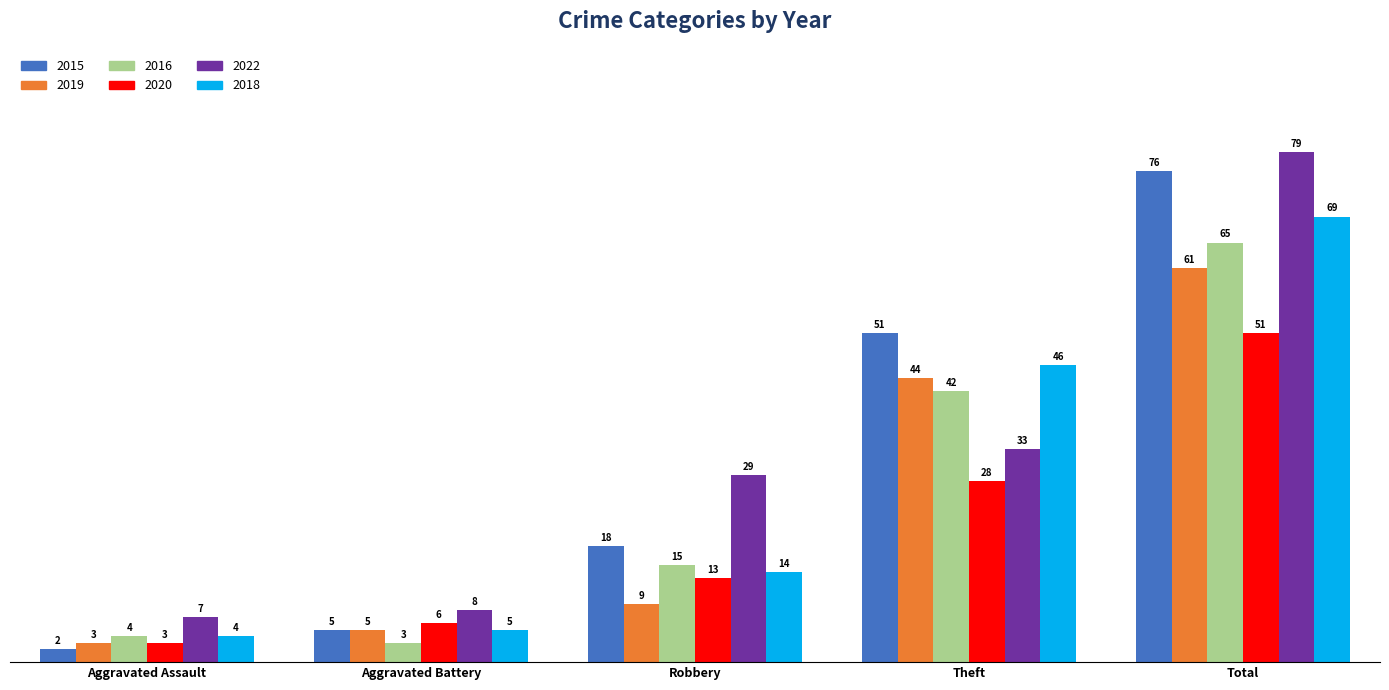

How many values in the 2015 series are below 18?

2